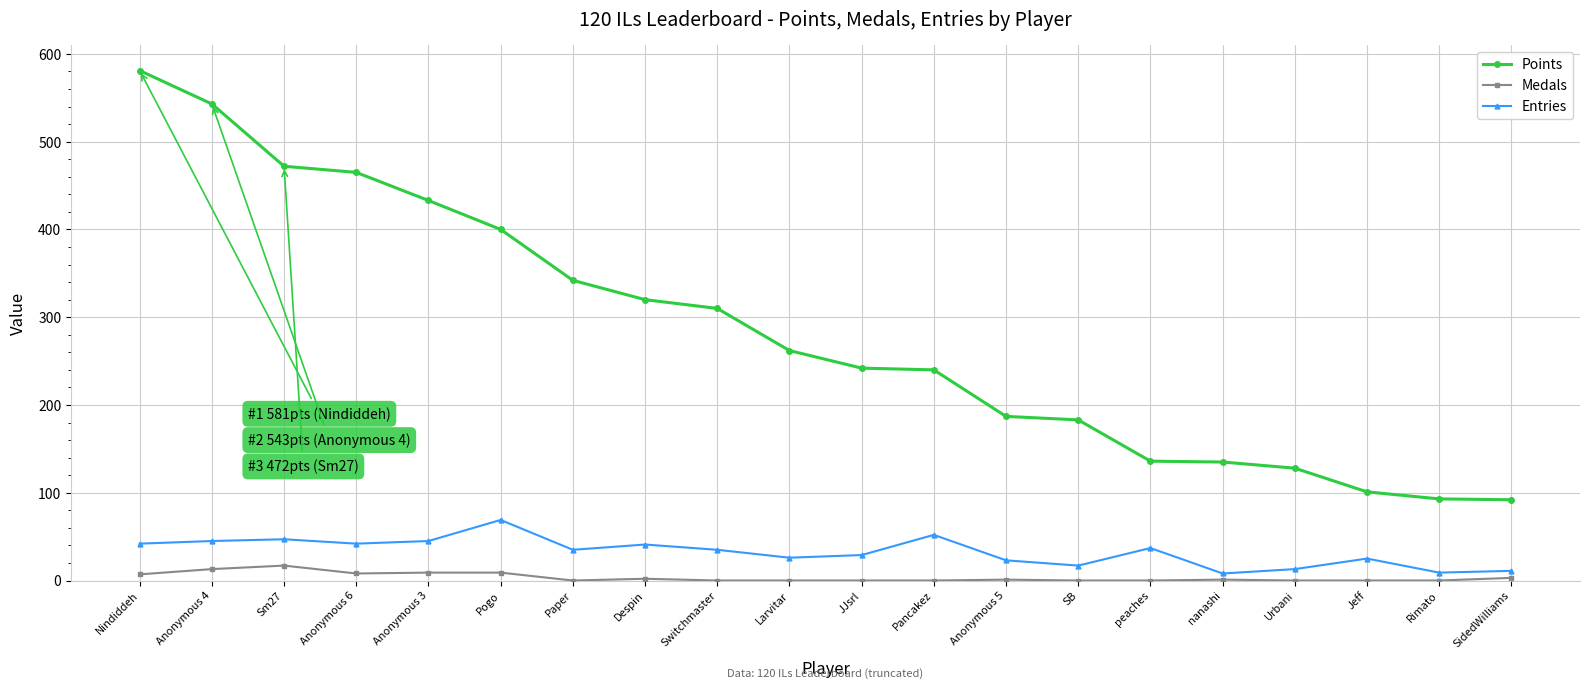

The Medals series shows 0 at Switchmaster. True or false?

True